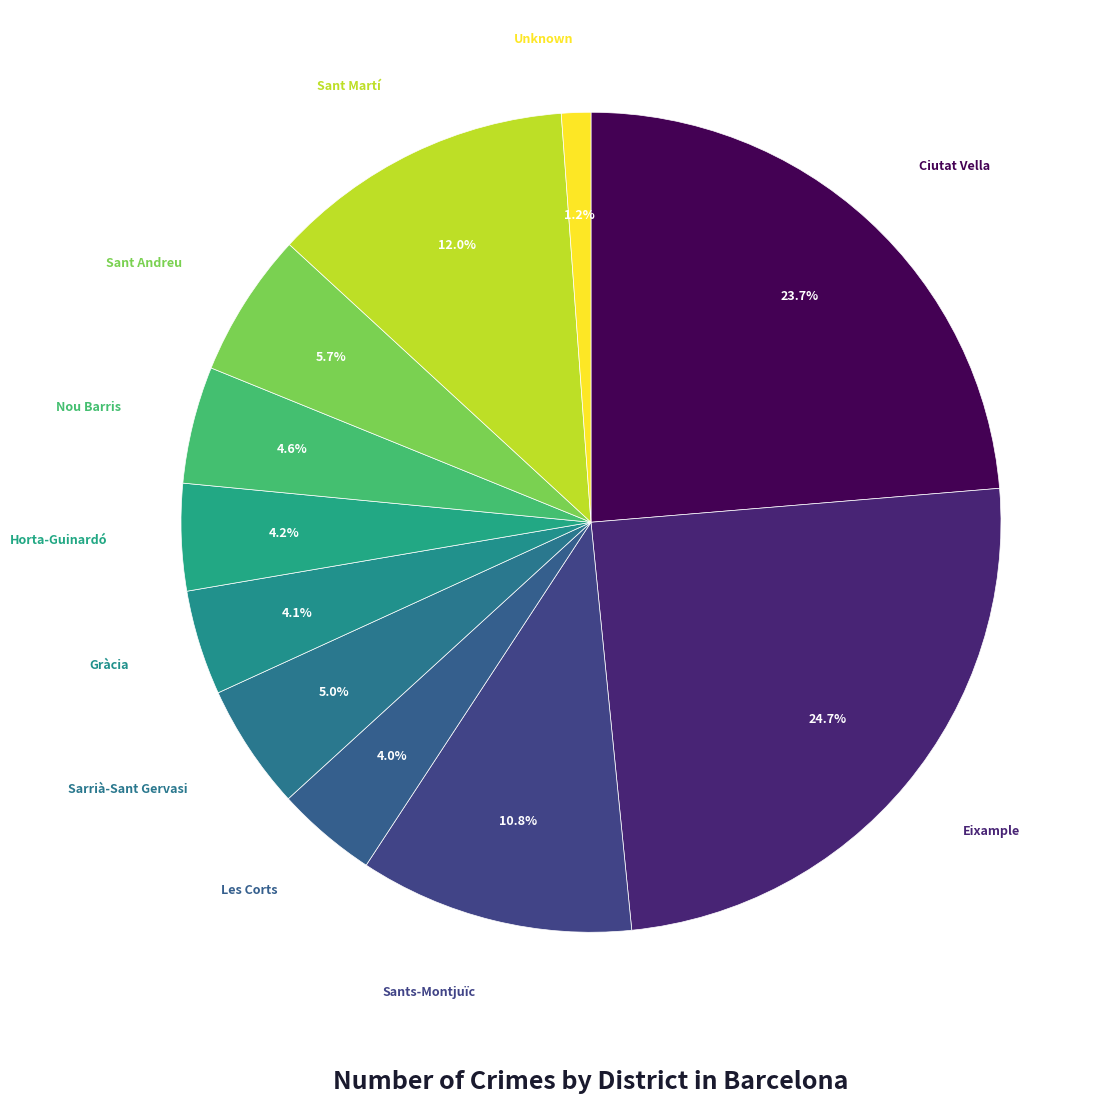

Count the number of slices in the pie.

11